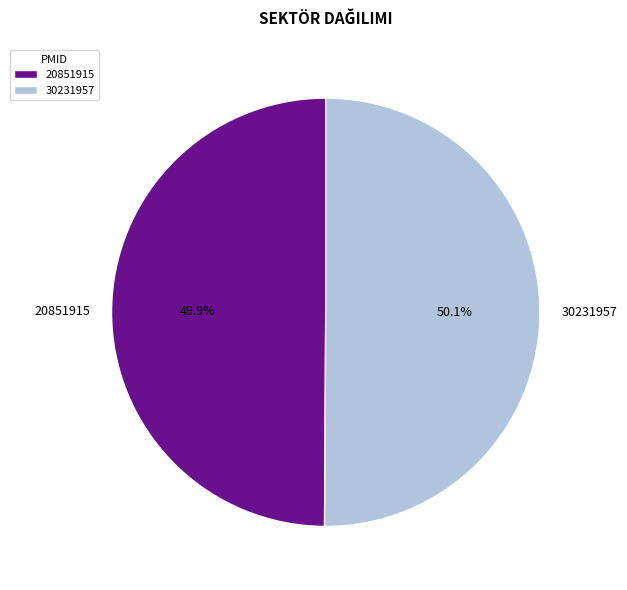

To the nearest percent, what portion does 20851915 represent?

50%